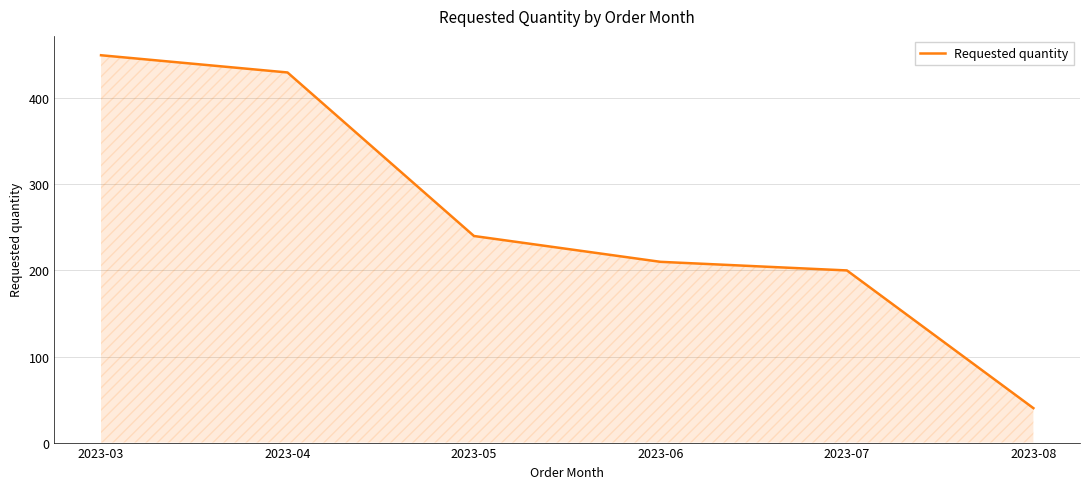

What is the average value?

262